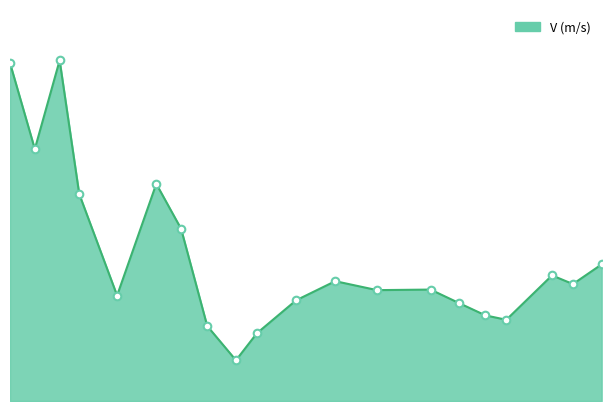

What is the change in value from 75.26 to 75.04?

-0.1